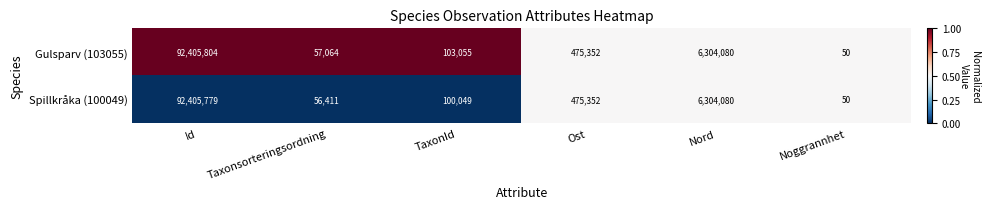

Is it true that Gulsparv (103055) equals 103055 at TaxonId?

True